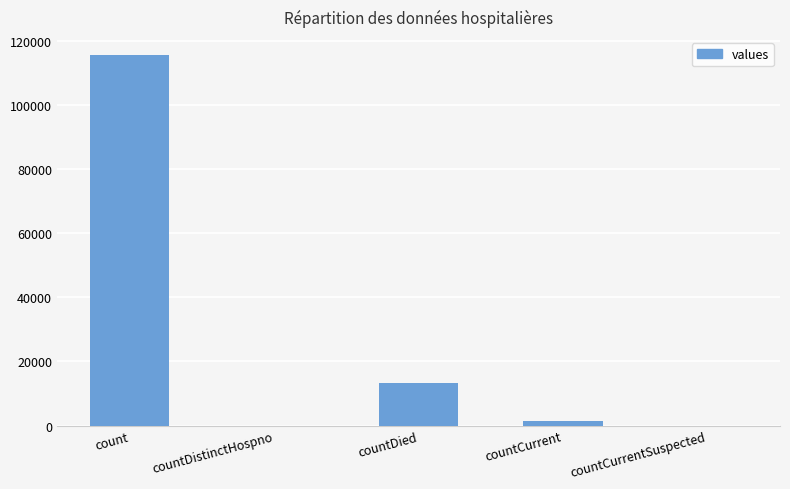

Reading right to left, transcribe all the data shown in this chart.

countCurrentSuspected=0	countCurrent=1383	countDied=13343	countDistinctHospno=0	count=115379